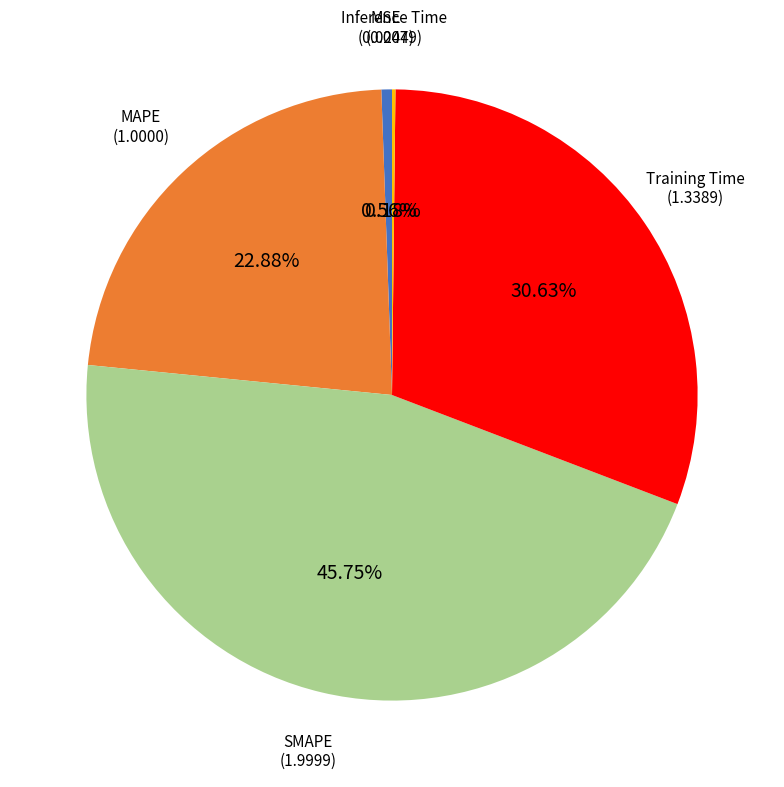

Combined, do SMAPE and Training Time account for over 50%?

Yes